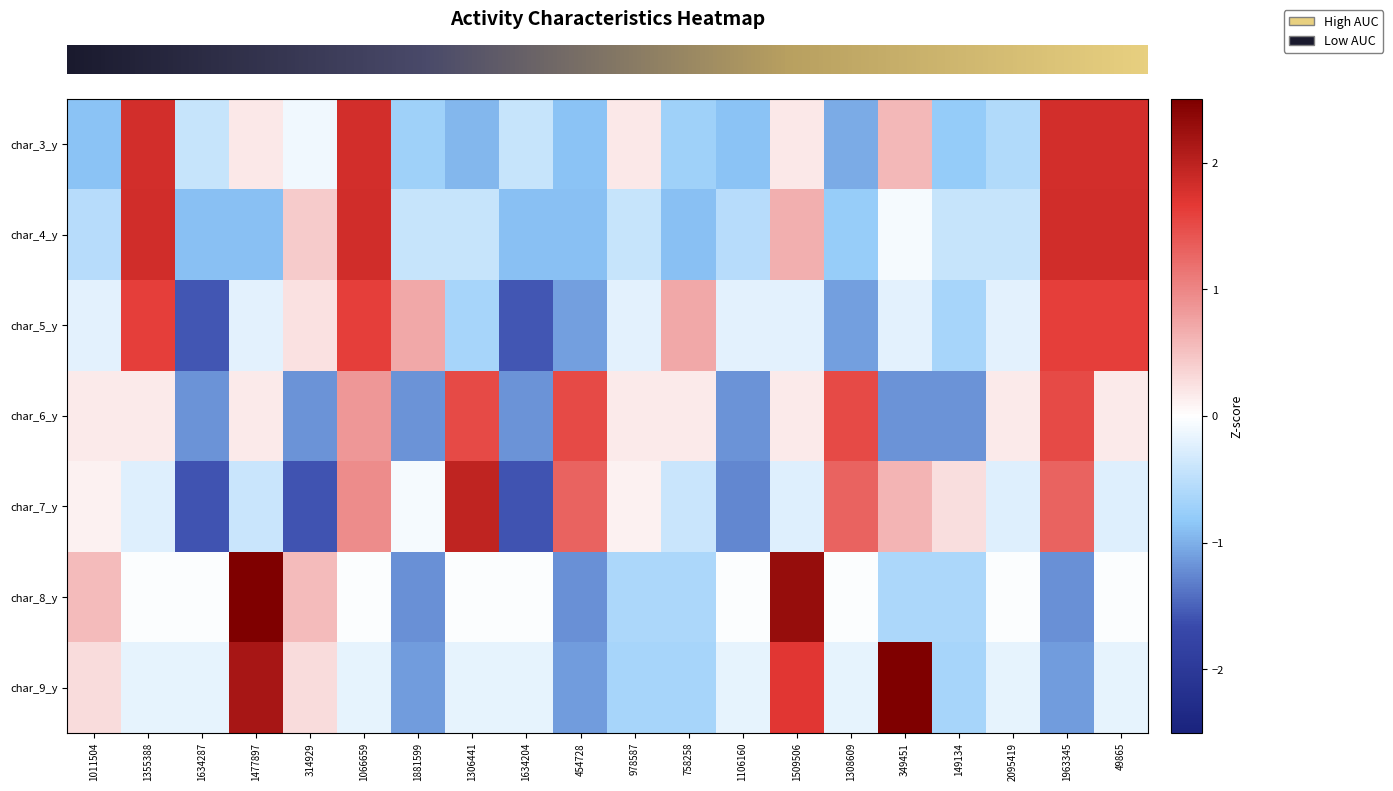

Reading left to right, list all the values displayed in this chart.

row_0: -0.9	1.8	-0.4	0.2	-0.1	1.8	-0.7	-1.0	-0.4	-0.9	0.2	-0.7	-0.9	0.2	-1.0	0.6	-0.8	-0.6	1.8	1.8
row_1: -0.5	1.8	-0.9	-0.9	0.4	1.8	-0.4	-0.4	-0.9	-0.9	-0.4	-0.9	-0.5	0.7	-0.8	-0.1	-0.4	-0.4	1.8	1.8
row_2: -0.2	1.6	-1.6	-0.2	0.2	1.6	0.7	-0.7	-1.6	-1.1	-0.2	0.7	-0.2	-0.2	-1.1	-0.2	-0.7	-0.2	1.6	1.6
row_3: 0.2	0.2	-1.2	0.2	-1.2	0.8	-1.2	1.5	-1.2	1.5	0.2	0.2	-1.2	0.2	1.5	-1.2	-1.2	0.2	1.5	0.2
row_4: 0.1	-0.2	-1.6	-0.4	-1.6	1.0	-0.1	2.0	-1.6	1.3	0.1	-0.4	-1.3	-0.2	1.3	0.6	0.3	-0.2	1.3	-0.2
row_5: 0.6	-0.0	-0.0	2.9	0.6	-0.0	-1.2	-0.0	-0.0	-1.2	-0.6	-0.6	-0.0	2.3	-0.0	-0.6	-0.6	-0.0	-1.2	-0.0
row_6: 0.3	-0.2	-0.2	2.2	0.3	-0.2	-1.1	-0.2	-0.2	-1.1	-0.7	-0.7	-0.2	1.7	-0.2	2.6	-0.7	-0.2	-1.1	-0.2